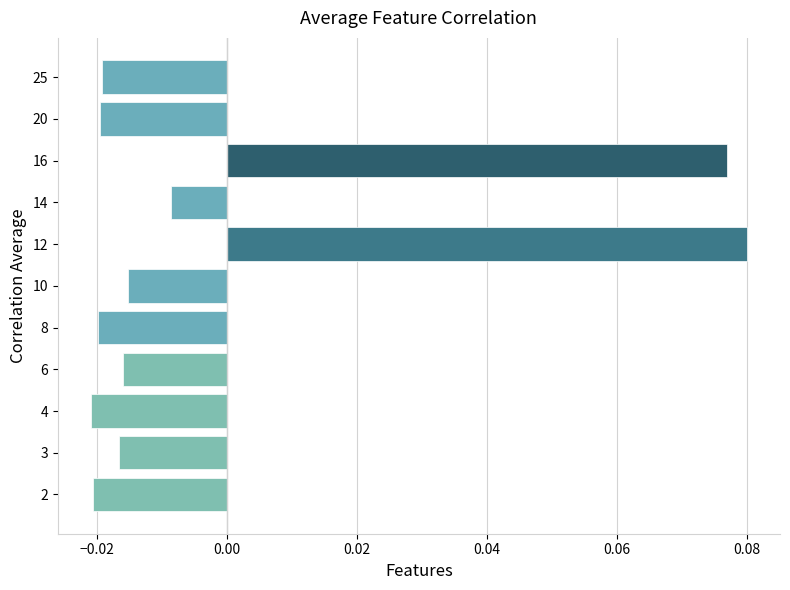

Between 8 and 14, which is larger?

14